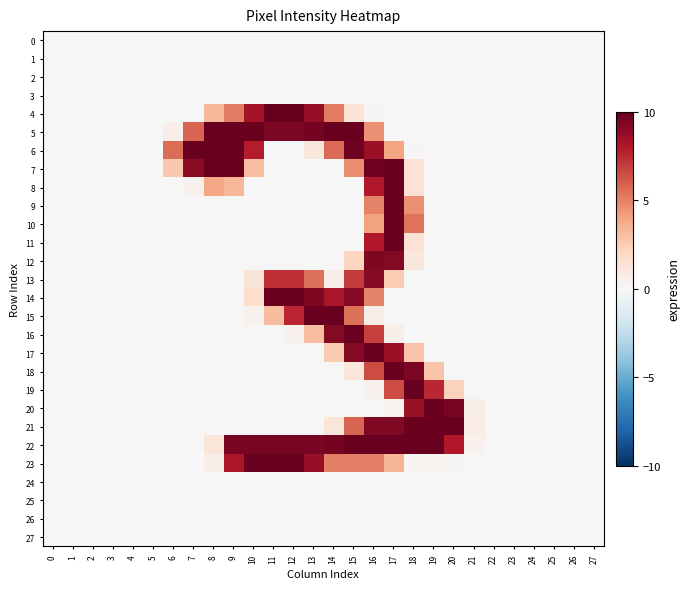

Reading left to right, list all the values displayed in this chart.

0: 0=0.0	1=0.0	2=0.0	3=0.0	4=0.0	5=0.0	6=0.0	7=0.0	8=0.0	9=0.0	10=0.0	11=0.0	12=0.0	13=0.0	14=0.0	15=0.0	16=0.0	17=0.0	18=0.0	19=0.0	20=0.0	21=0.0	22=0.0	23=0.0	24=0.0	25=0.0	26=0.0	27=0.0
1: 0=0.0	1=0.0	2=0.0	3=0.0	4=0.0	5=0.0	6=0.0	7=0.0	8=0.0	9=0.0	10=0.0	11=0.0	12=0.0	13=0.0	14=0.0	15=0.0	16=0.0	17=0.0	18=0.0	19=0.0	20=0.0	21=0.0	22=0.0	23=0.0	24=0.0	25=0.0	26=0.0	27=0.0
2: 0=0.0	1=0.0	2=0.0	3=0.0	4=0.0	5=0.0	6=0.0	7=0.0	8=0.0	9=0.0	10=0.0	11=0.0	12=0.0	13=0.0	14=0.0	15=0.0	16=0.0	17=0.0	18=0.0	19=0.0	20=0.0	21=0.0	22=0.0	23=0.0	24=0.0	25=0.0	26=0.0	27=0.0
3: 0=0.0	1=0.0	2=0.0	3=0.0	4=0.0	5=0.0	6=0.0	7=0.0	8=0.0	9=0.0	10=0.0	11=0.0	12=0.0	13=0.0	14=0.0	15=0.0	16=0.0	17=0.0	18=0.0	19=0.0	20=0.0	21=0.0	22=0.0	23=0.0	24=0.0	25=0.0	26=0.0	27=0.0
4: 0=0.0	1=0.0	2=0.0	3=0.0	4=0.0	5=0.0	6=0.0	7=0.0	8=3.3	9=5.1	10=8.3	11=10.0	12=10.0	13=8.8	14=5.1	15=1.3	16=0.1	17=0.0	18=0.0	19=0.0	20=0.0	21=0.0	22=0.0	23=0.0	24=0.0	25=0.0	26=0.0	27=0.0
5: 0=0.0	1=0.0	2=0.0	3=0.0	4=0.0	5=0.0	6=0.7	7=5.8	8=9.9	9=9.9	10=9.8	11=9.5	12=9.5	13=9.6	14=9.9	15=9.9	16=4.5	17=0.0	18=0.0	19=0.0	20=0.0	21=0.0	22=0.0	23=0.0	24=0.0	25=0.0	26=0.0	27=0.0
6: 0=0.0	1=0.0	2=0.0	3=0.0	4=0.0	5=0.0	6=5.6	7=9.9	8=9.9	9=9.9	10=7.9	11=0.0	12=0.0	13=1.1	14=5.6	15=9.8	16=8.5	17=4.0	18=0.1	19=0.0	20=0.0	21=0.0	22=0.0	23=0.0	24=0.0	25=0.0	26=0.0	27=0.0
7: 0=0.0	1=0.0	2=0.0	3=0.0	4=0.0	5=0.0	6=2.7	7=9.1	8=9.9	9=9.8	10=3.1	11=0.0	12=0.0	13=0.0	14=0.0	15=4.7	16=9.7	17=9.9	18=1.5	19=0.0	20=0.0	21=0.0	22=0.0	23=0.0	24=0.0	25=0.0	26=0.0	27=0.0
8: 0=0.0	1=0.0	2=0.0	3=0.0	4=0.0	5=0.0	6=0.0	7=0.4	8=3.9	9=3.3	10=0.0	11=0.0	12=0.0	13=0.0	14=0.0	15=0.0	16=8.0	17=9.9	18=1.5	19=0.0	20=0.0	21=0.0	22=0.0	23=0.0	24=0.0	25=0.0	26=0.0	27=0.0
9: 0=0.0	1=0.0	2=0.0	3=0.0	4=0.0	5=0.0	6=0.0	7=0.0	8=0.0	9=0.0	10=0.0	11=0.0	12=0.0	13=0.0	14=0.0	15=0.0	16=4.9	17=9.9	18=4.5	19=0.0	20=0.0	21=0.0	22=0.0	23=0.0	24=0.0	25=0.0	26=0.0	27=0.0
10: 0=0.0	1=0.0	2=0.0	3=0.0	4=0.0	5=0.0	6=0.0	7=0.0	8=0.0	9=0.0	10=0.0	11=0.0	12=0.0	13=0.0	14=0.0	15=0.0	16=4.0	17=9.9	18=5.5	19=0.0	20=0.0	21=0.0	22=0.0	23=0.0	24=0.0	25=0.0	26=0.0	27=0.0
11: 0=0.0	1=0.0	2=0.0	3=0.0	4=0.0	5=0.0	6=0.0	7=0.0	8=0.0	9=0.0	10=0.0	11=0.0	12=0.0	13=0.0	14=0.0	15=0.0	16=8.0	17=9.9	18=1.5	19=0.0	20=0.0	21=0.0	22=0.0	23=0.0	24=0.0	25=0.0	26=0.0	27=0.0
12: 0=0.0	1=0.0	2=0.0	3=0.0	4=0.0	5=0.0	6=0.0	7=0.0	8=0.0	9=0.0	10=0.0	11=0.0	12=0.0	13=0.0	14=0.0	15=2.1	16=9.4	17=9.2	18=1.1	19=0.0	20=0.0	21=0.0	22=0.0	23=0.0	24=0.0	25=0.0	26=0.0	27=0.0
13: 0=0.0	1=0.0	2=0.0	3=0.0	4=0.0	5=0.0	6=0.0	7=0.0	8=0.0	9=0.0	10=1.3	11=7.3	12=7.3	13=5.5	14=0.7	15=7.0	16=9.1	17=2.5	18=0.0	19=0.0	20=0.0	21=0.0	22=0.0	23=0.0	24=0.0	25=0.0	26=0.0	27=0.0
14: 0=0.0	1=0.0	2=0.0	3=0.0	4=0.0	5=0.0	6=0.0	7=0.0	8=0.0	9=0.0	10=1.7	11=9.9	12=9.9	13=9.3	14=8.2	15=9.1	16=5.0	17=0.0	18=0.0	19=0.0	20=0.0	21=0.0	22=0.0	23=0.0	24=0.0	25=0.0	26=0.0	27=0.0
15: 0=0.0	1=0.0	2=0.0	3=0.0	4=0.0	5=0.0	6=0.0	7=0.0	8=0.0	9=0.0	10=0.4	11=3.1	12=7.6	13=9.9	14=9.9	15=5.5	16=0.6	17=0.0	18=0.0	19=0.0	20=0.0	21=0.0	22=0.0	23=0.0	24=0.0	25=0.0	26=0.0	27=0.0
16: 0=0.0	1=0.0	2=0.0	3=0.0	4=0.0	5=0.0	6=0.0	7=0.0	8=0.0	9=0.0	10=0.0	11=0.0	12=0.4	13=3.1	14=9.2	15=9.9	16=6.8	17=0.5	18=0.0	19=0.0	20=0.0	21=0.0	22=0.0	23=0.0	24=0.0	25=0.0	26=0.0	27=0.0
17: 0=0.0	1=0.0	2=0.0	3=0.0	4=0.0	5=0.0	6=0.0	7=0.0	8=0.0	9=0.0	10=0.0	11=0.0	12=0.0	13=0.0	14=2.6	15=9.2	16=9.9	17=8.5	18=2.9	19=0.0	20=0.0	21=0.0	22=0.0	23=0.0	24=0.0	25=0.0	26=0.0	27=0.0
18: 0=0.0	1=0.0	2=0.0	3=0.0	4=0.0	5=0.0	6=0.0	7=0.0	8=0.0	9=0.0	10=0.0	11=0.0	12=0.0	13=0.0	14=0.0	15=1.1	16=6.5	17=9.9	18=9.4	19=2.8	20=0.0	21=0.0	22=0.0	23=0.0	24=0.0	25=0.0	26=0.0	27=0.0
19: 0=0.0	1=0.0	2=0.0	3=0.0	4=0.0	5=0.0	6=0.0	7=0.0	8=0.0	9=0.0	10=0.0	11=0.0	12=0.0	13=0.0	14=0.0	15=0.0	16=0.4	17=6.5	18=9.9	19=7.6	20=2.3	21=0.0	22=0.0	23=0.0	24=0.0	25=0.0	26=0.0	27=0.0
20: 0=0.0	1=0.0	2=0.0	3=0.0	4=0.0	5=0.0	6=0.0	7=0.0	8=0.0	9=0.0	10=0.0	11=0.0	12=0.0	13=0.0	14=0.0	15=0.0	16=0.0	17=0.4	18=8.7	19=9.9	20=9.5	21=0.6	22=0.0	23=0.0	24=0.0	25=0.0	26=0.0	27=0.0
21: 0=0.0	1=0.0	2=0.0	3=0.0	4=0.0	5=0.0	6=0.0	7=0.0	8=0.0	9=0.0	10=0.0	11=0.0	12=0.0	13=0.0	14=1.2	15=5.8	16=9.3	17=9.3	18=9.8	19=9.9	20=9.9	21=0.7	22=0.0	23=0.0	24=0.0	25=0.0	26=0.0	27=0.0
22: 0=0.0	1=0.0	2=0.0	3=0.0	4=0.0	5=0.0	6=0.0	7=0.0	8=1.2	9=9.5	10=9.5	11=9.5	12=9.5	13=9.5	14=9.6	15=9.9	16=9.9	17=9.9	18=9.9	19=9.9	20=8.0	21=0.4	22=0.0	23=0.0	24=0.0	25=0.0	26=0.0	27=0.0
23: 0=0.0	1=0.0	2=0.0	3=0.0	4=0.0	5=0.0	6=0.0	7=0.0	8=0.6	9=8.2	10=9.9	11=9.9	12=9.9	13=8.7	14=5.1	15=5.1	16=5.1	17=3.4	18=0.2	19=0.2	20=0.1	21=0.0	22=0.0	23=0.0	24=0.0	25=0.0	26=0.0	27=0.0
24: 0=0.0	1=0.0	2=0.0	3=0.0	4=0.0	5=0.0	6=0.0	7=0.0	8=0.0	9=0.0	10=0.0	11=0.0	12=0.0	13=0.0	14=0.0	15=0.0	16=0.0	17=0.0	18=0.0	19=0.0	20=0.0	21=0.0	22=0.0	23=0.0	24=0.0	25=0.0	26=0.0	27=0.0
25: 0=0.0	1=0.0	2=0.0	3=0.0	4=0.0	5=0.0	6=0.0	7=0.0	8=0.0	9=0.0	10=0.0	11=0.0	12=0.0	13=0.0	14=0.0	15=0.0	16=0.0	17=0.0	18=0.0	19=0.0	20=0.0	21=0.0	22=0.0	23=0.0	24=0.0	25=0.0	26=0.0	27=0.0
26: 0=0.0	1=0.0	2=0.0	3=0.0	4=0.0	5=0.0	6=0.0	7=0.0	8=0.0	9=0.0	10=0.0	11=0.0	12=0.0	13=0.0	14=0.0	15=0.0	16=0.0	17=0.0	18=0.0	19=0.0	20=0.0	21=0.0	22=0.0	23=0.0	24=0.0	25=0.0	26=0.0	27=0.0
27: 0=0.0	1=0.0	2=0.0	3=0.0	4=0.0	5=0.0	6=0.0	7=0.0	8=0.0	9=0.0	10=0.0	11=0.0	12=0.0	13=0.0	14=0.0	15=0.0	16=0.0	17=0.0	18=0.0	19=0.0	20=0.0	21=0.0	22=0.0	23=0.0	24=0.0	25=0.0	26=0.0	27=0.0